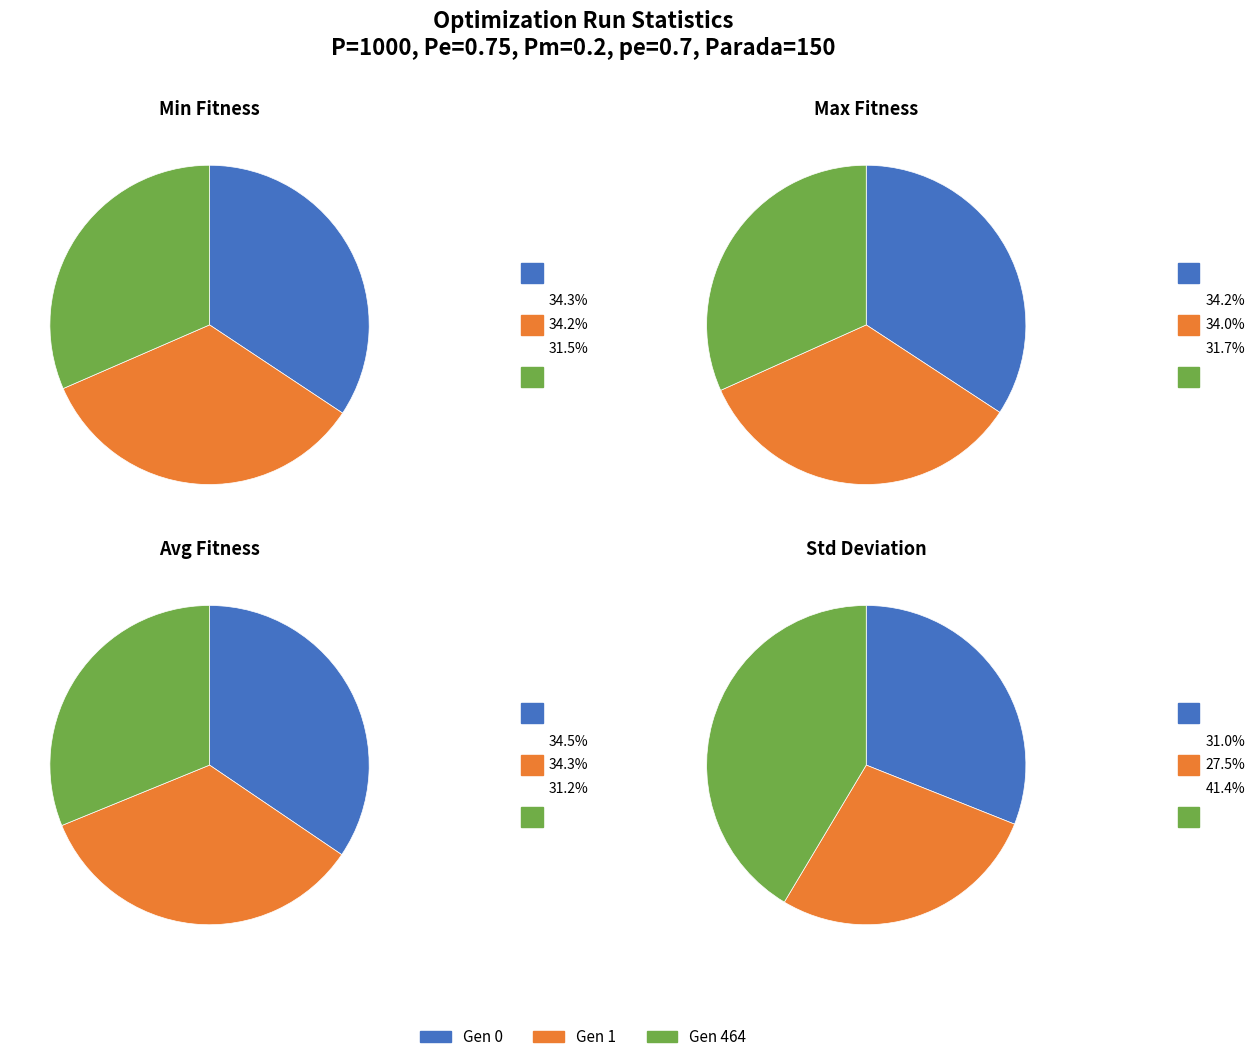

What is the majority slice?

Gen 464